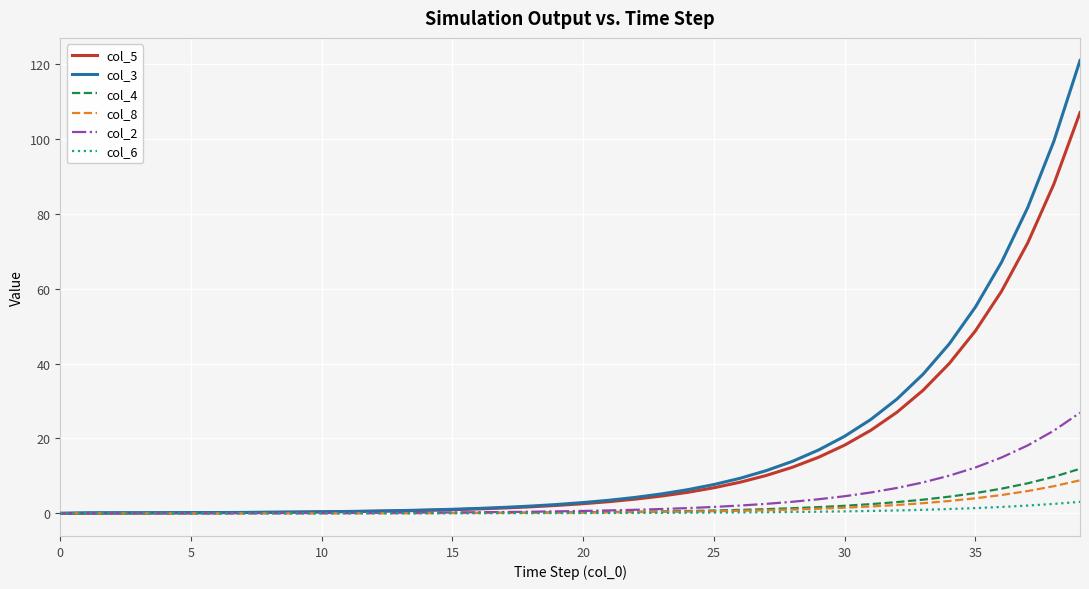

What is the maximum value shown in the chart?

120.9